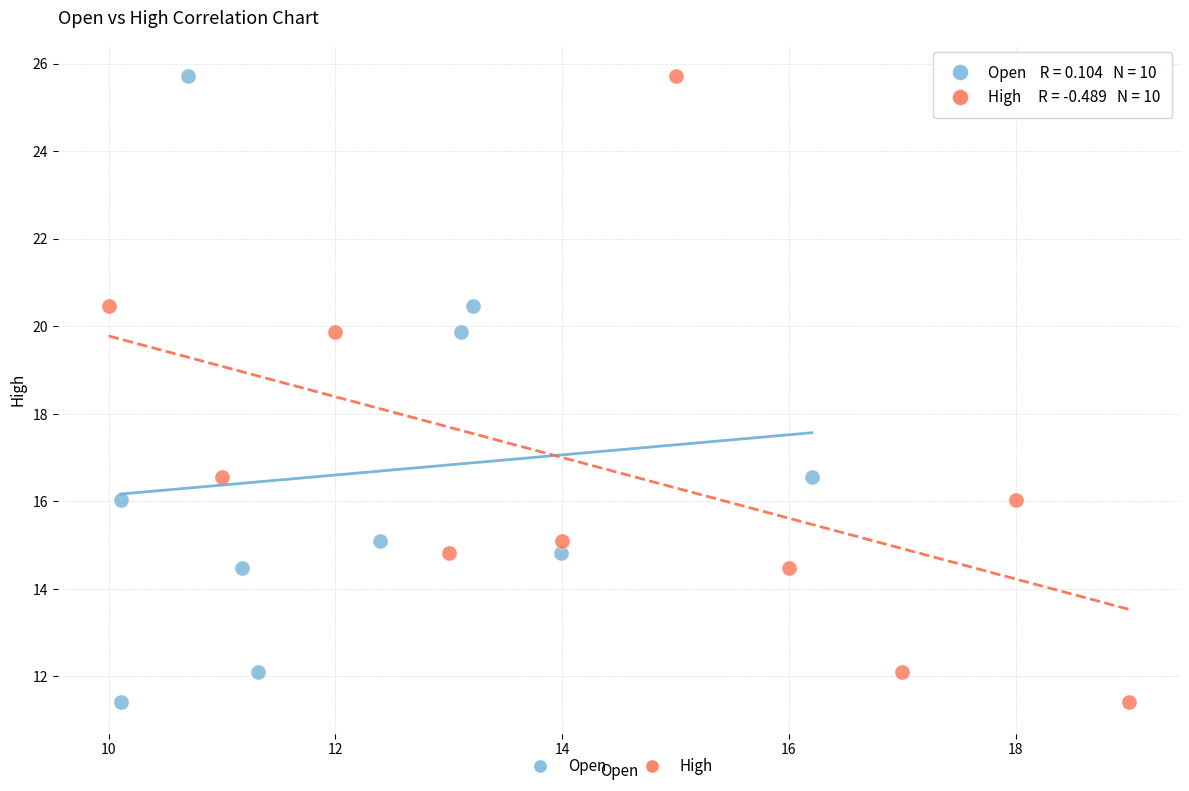

What are all the series names shown in the legend?

Open, High